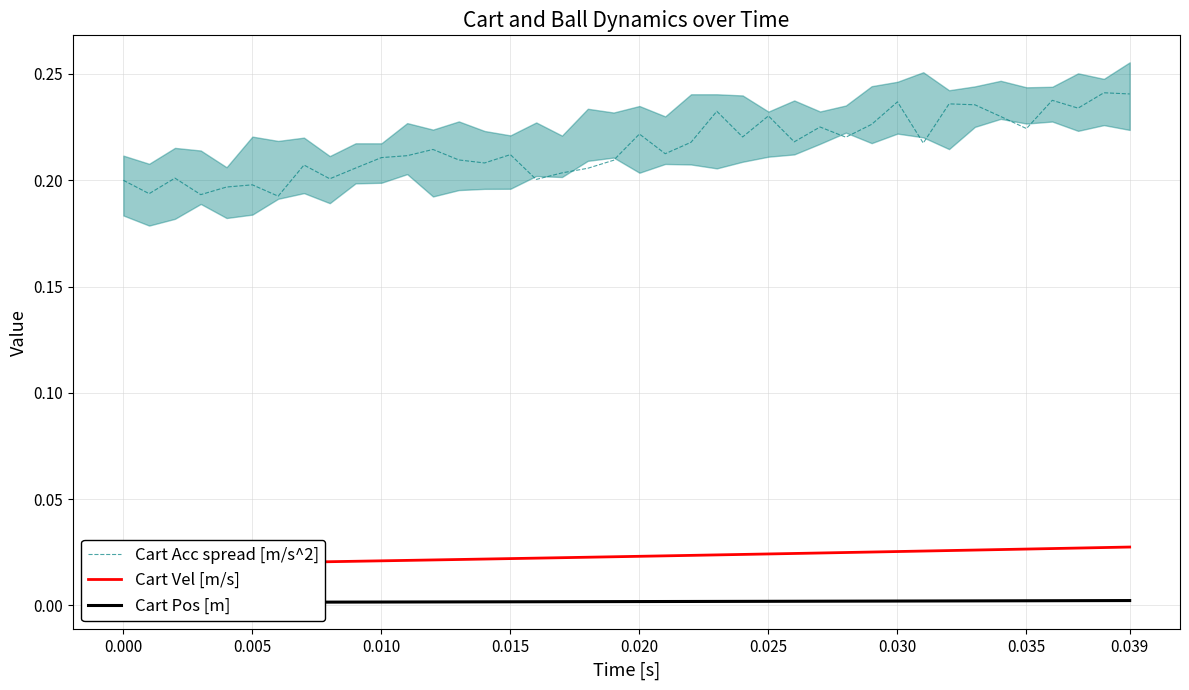

How many Cart Vel [m/s] values are between 0 and 1?

40